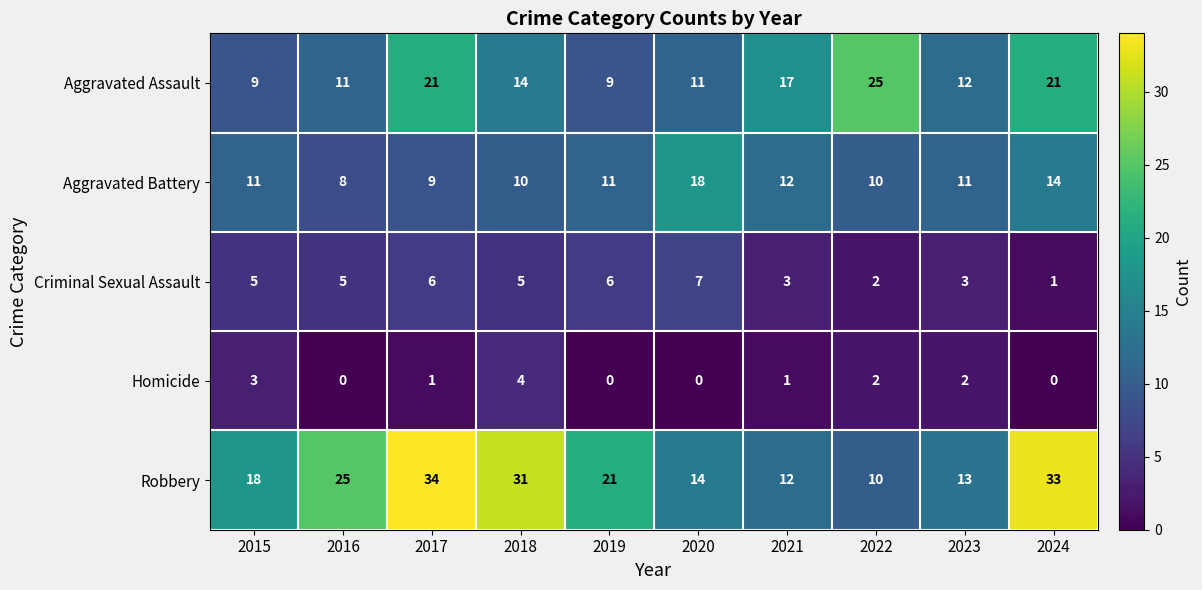

At 2018, list the series in order from largest to smallest.

Robbery, Aggravated Assault, Aggravated Battery, Criminal Sexual Assault, Homicide